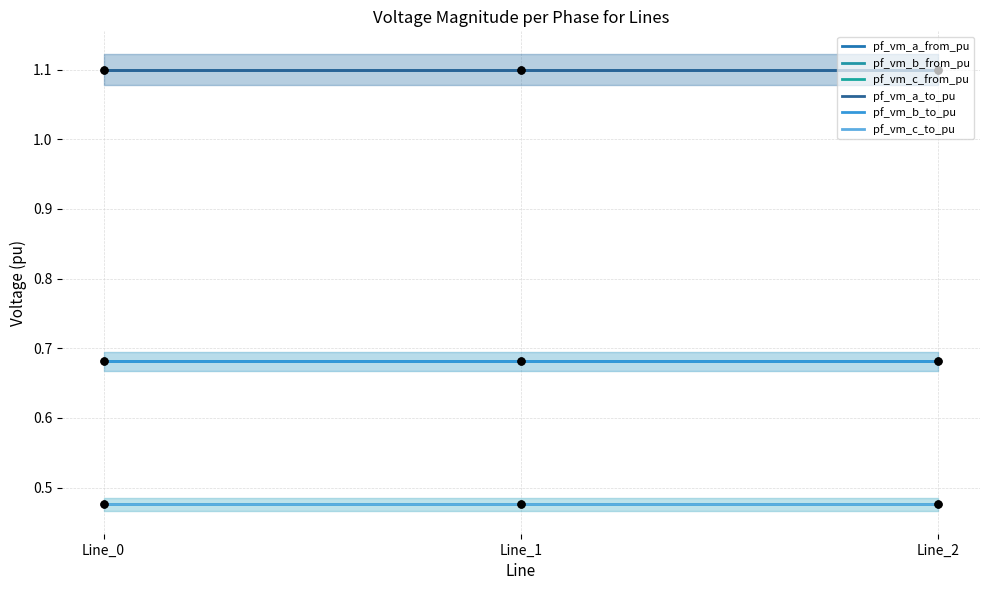

At which category is the sum across all series the highest?

Line_1